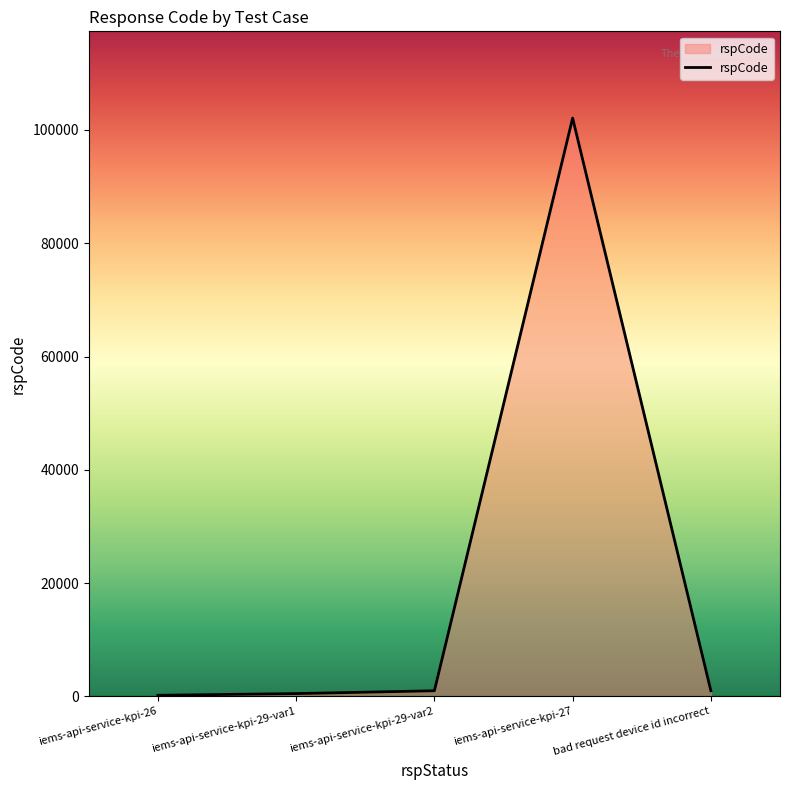

What is the average value?

20961